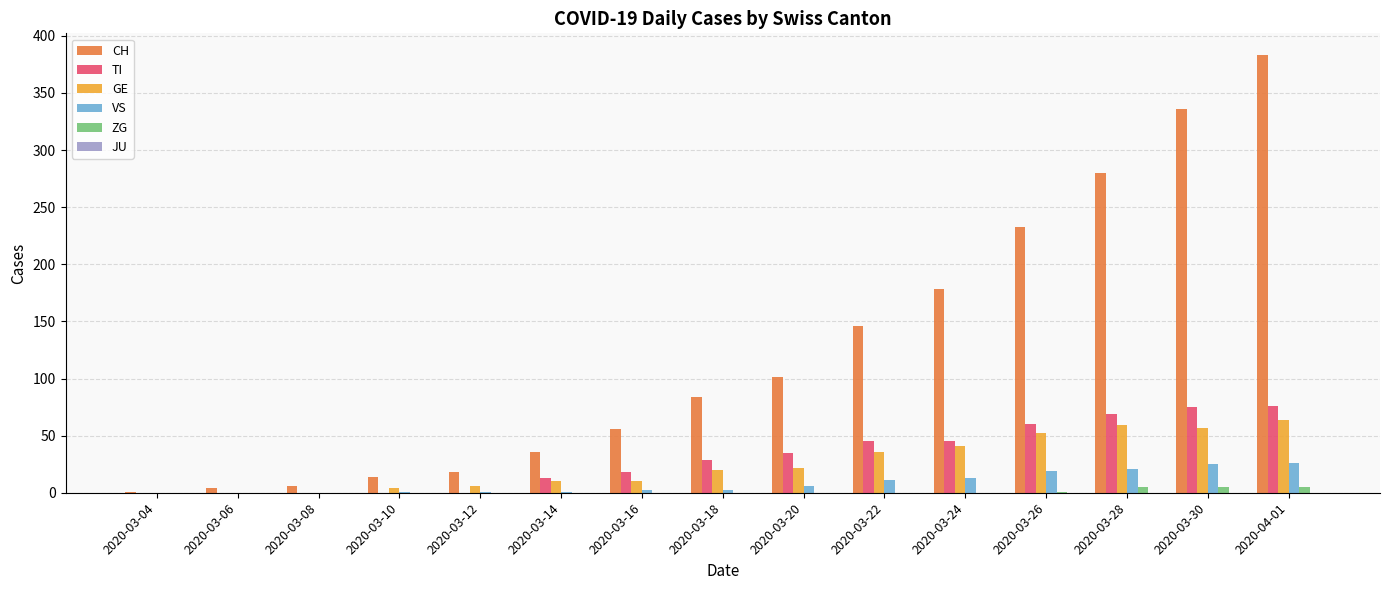

What is the sum of all VS values?

128